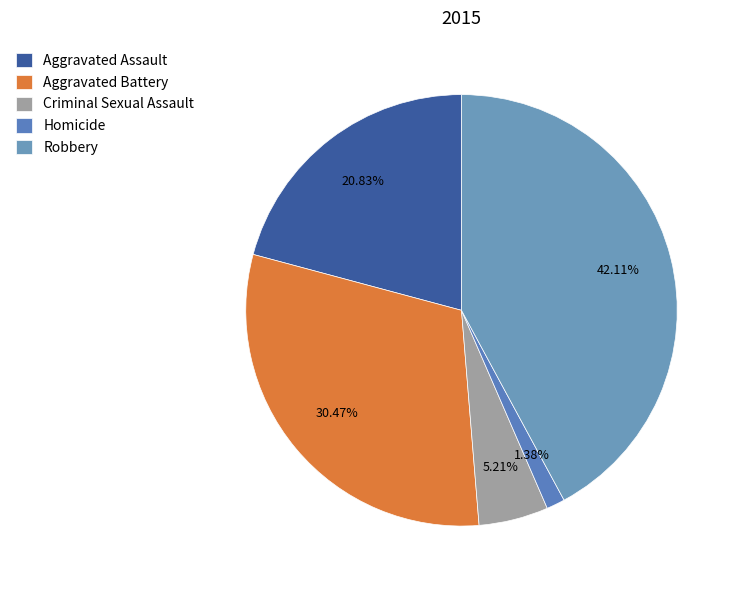

True or false: Homicide accounts for 1% of the total.

True